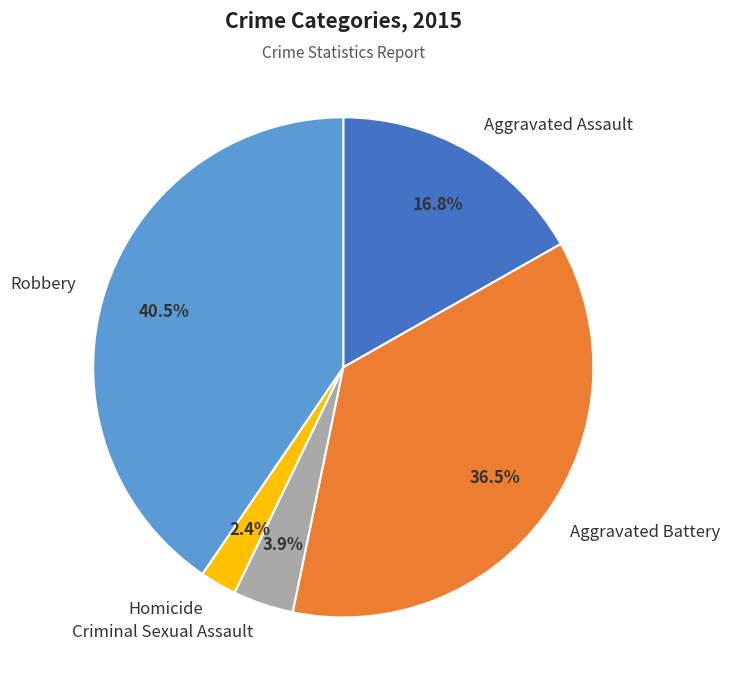

What percentage is NOT represented by Aggravated Battery?

63.5%